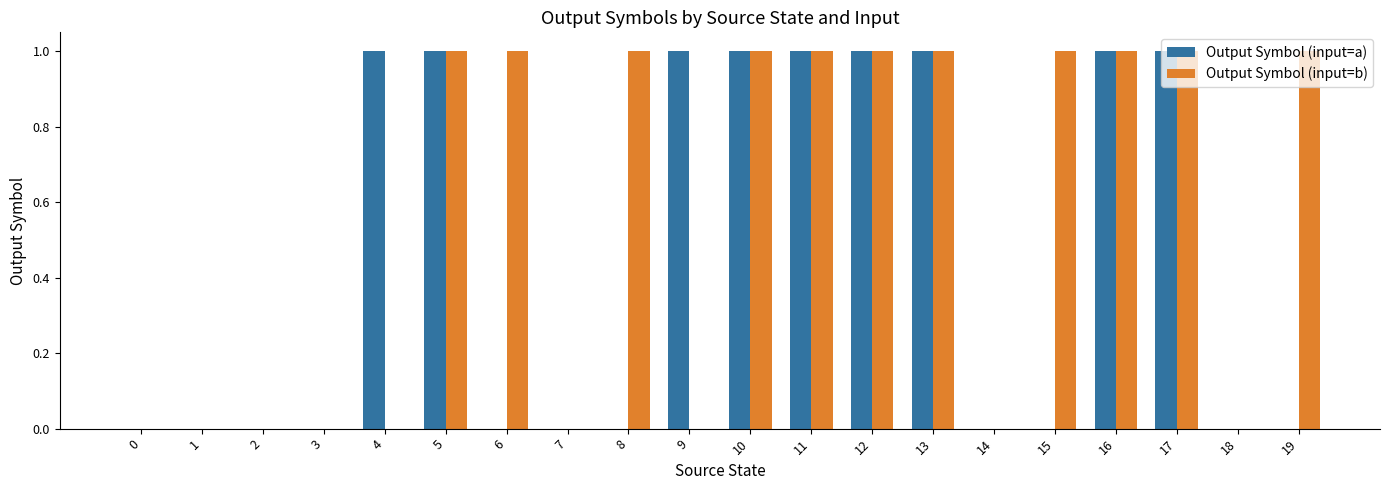

What is the greatest value displayed?

1